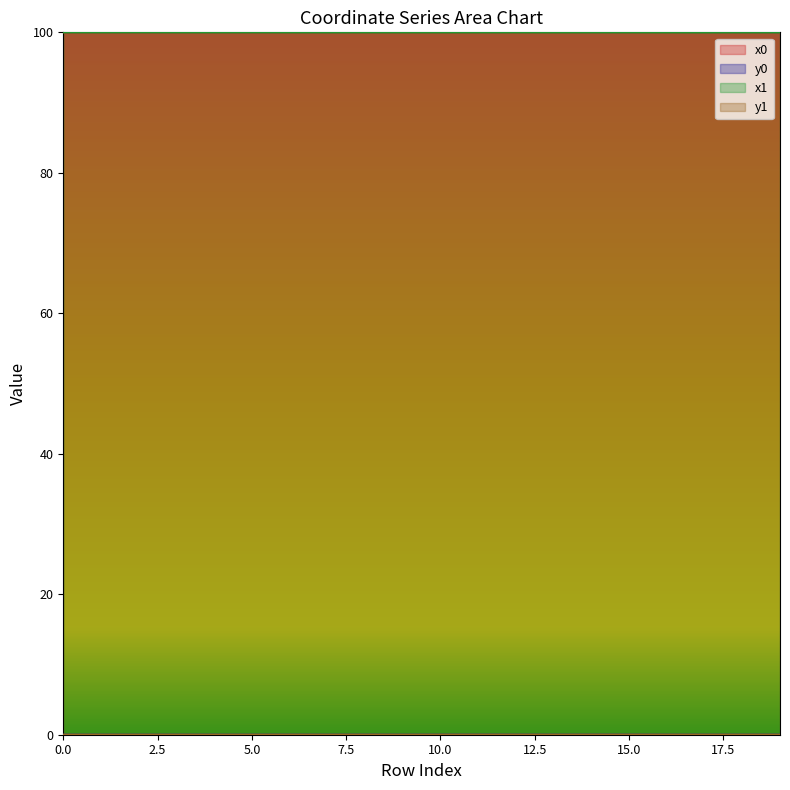

Does the chart display data point markers on the line(s)?

No